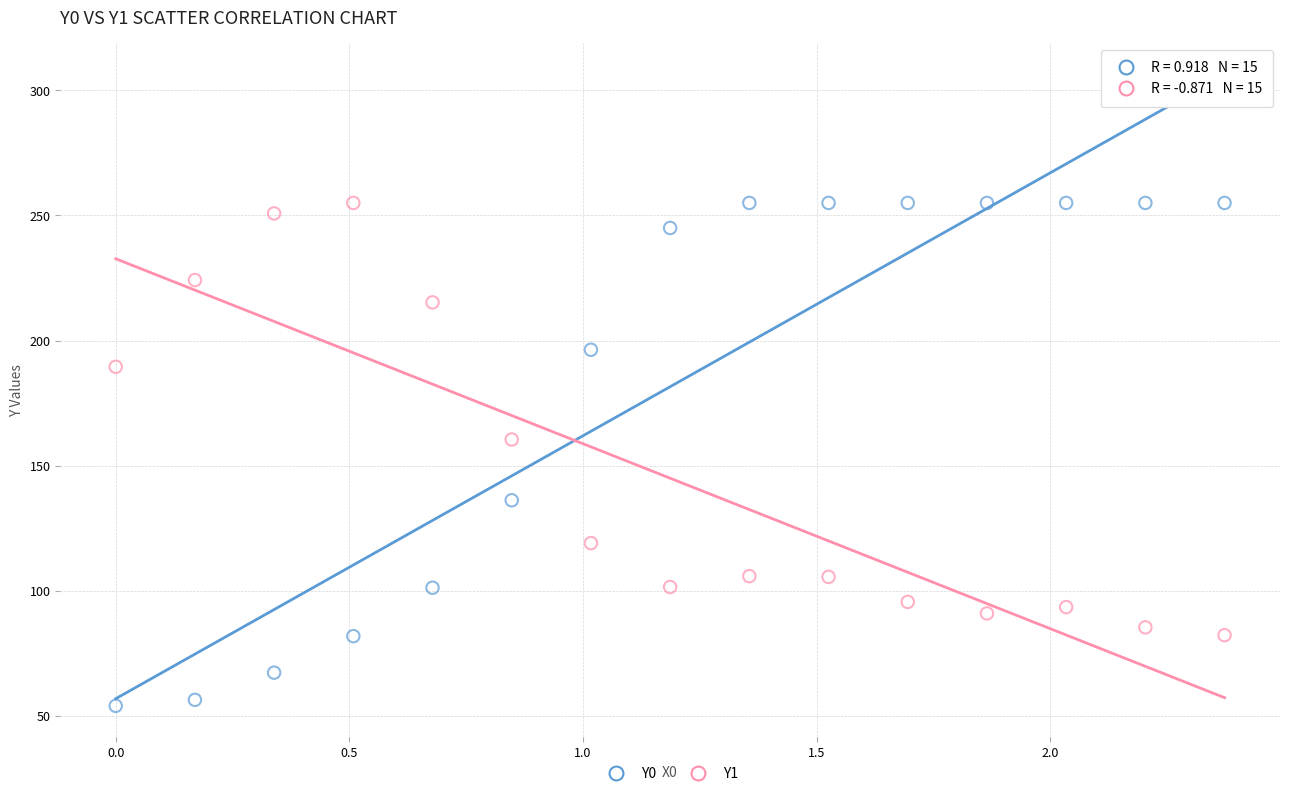

Which series contains the lowest Y value?

Y0